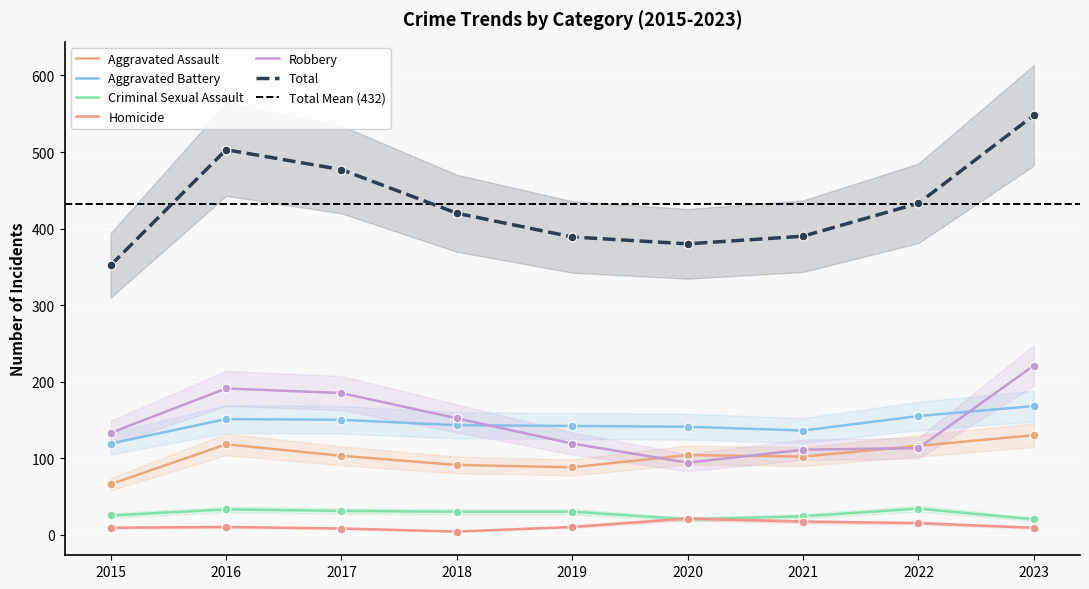

At which category is the sum across all series the highest?

2023